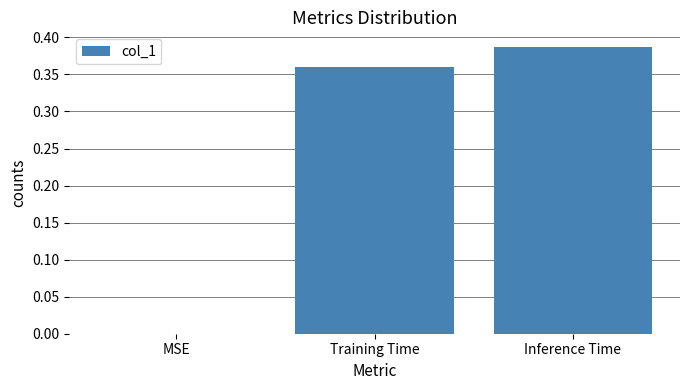

What is the change in value from MSE to Training Time?

+0.4